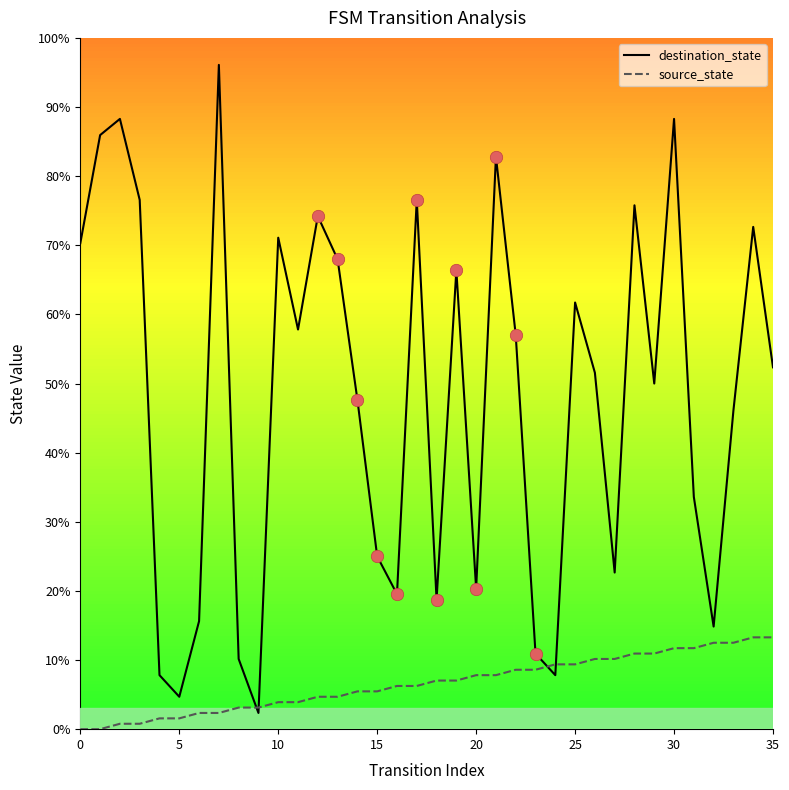

Which series has the widest spread of values?

destination_state